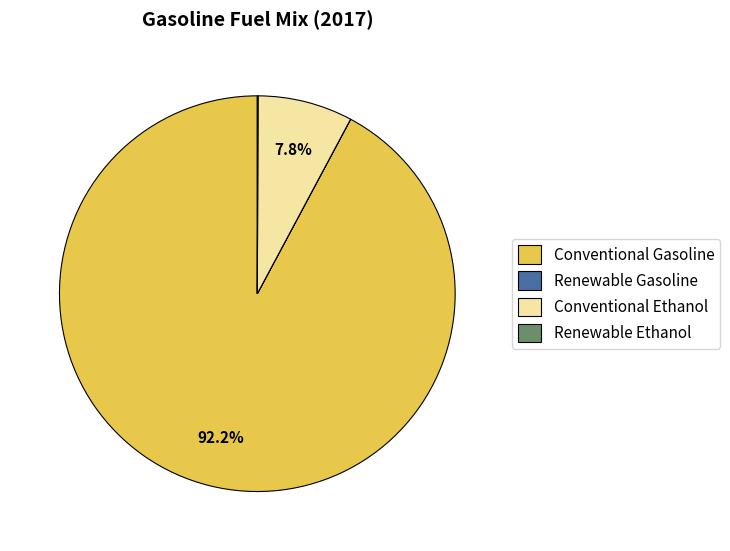

Which slice is the largest?

Conventional Gasoline